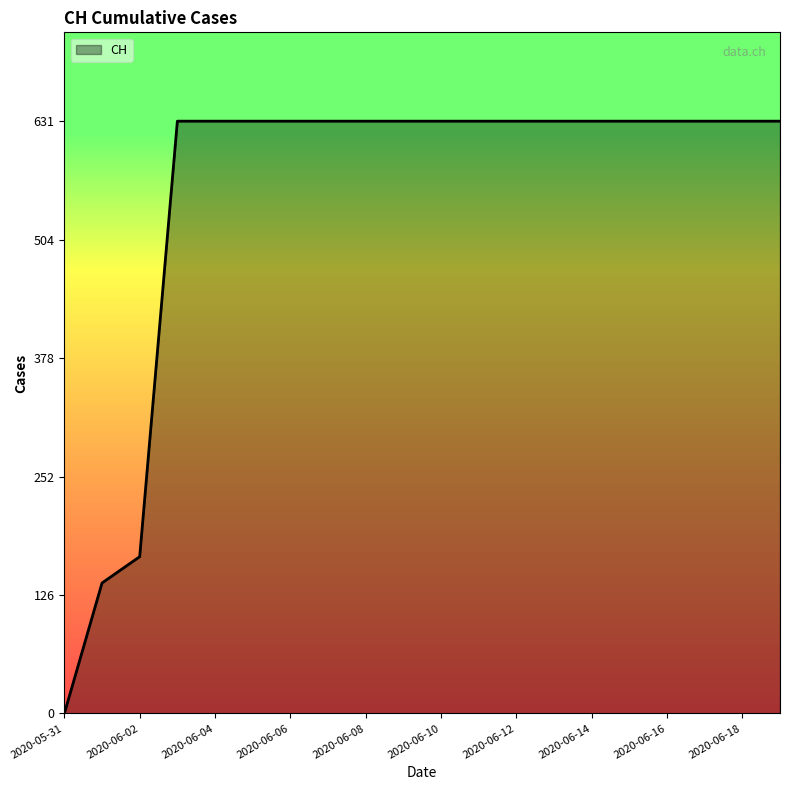

What is the greatest value displayed?

631